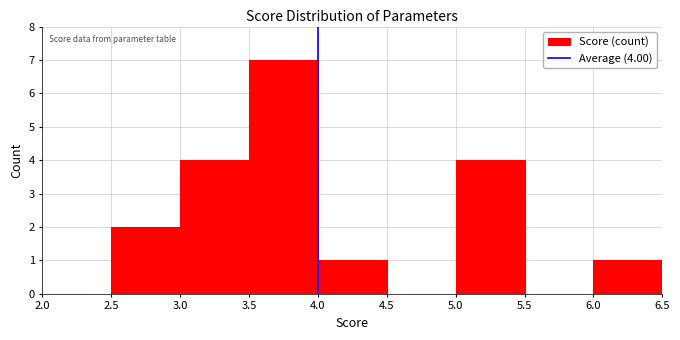

Which range on the x-axis has the tallest bar?

3.5 to 4.0